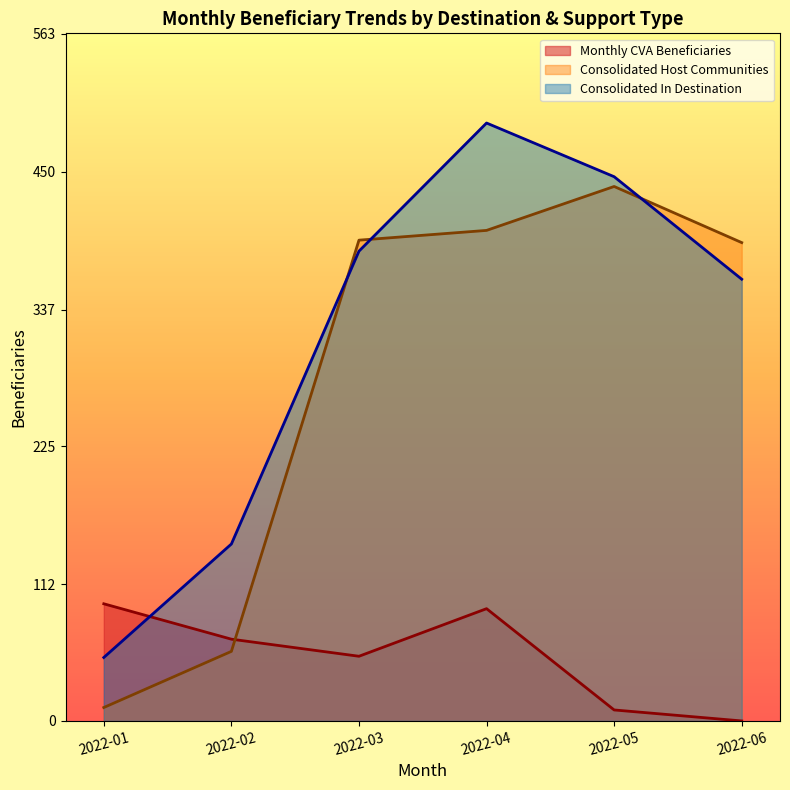

What is the total value across all series at 2022-06?

754